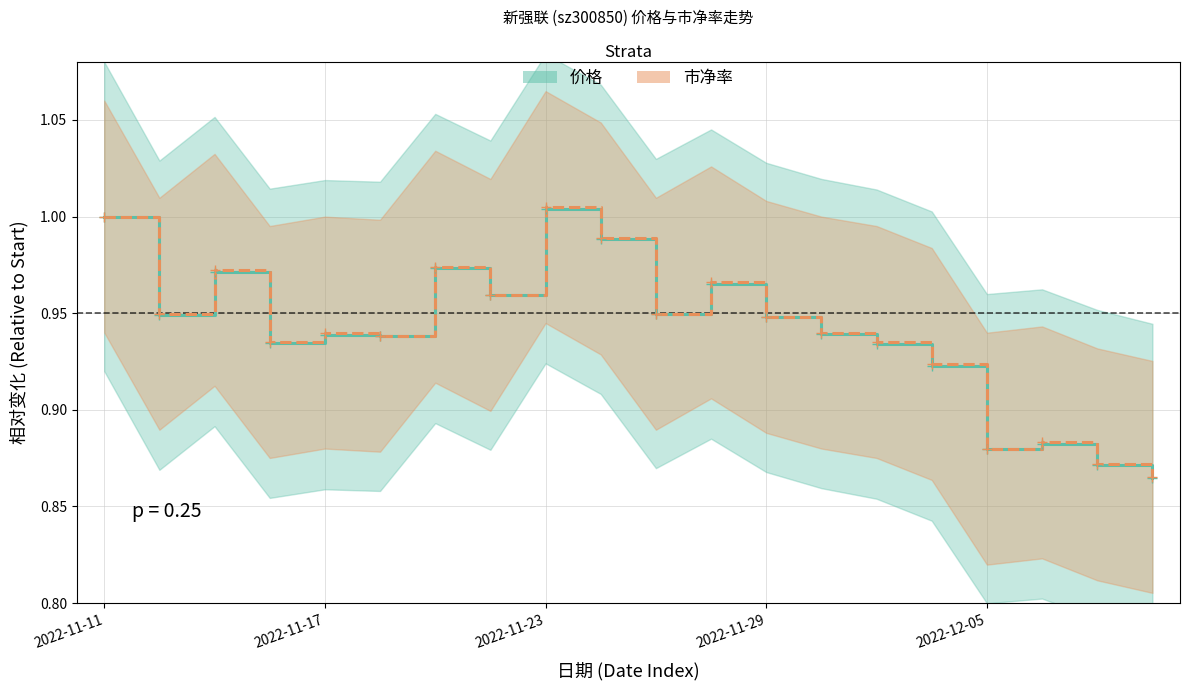

At which category does the chart reach its peak across all series?

2022-11-23